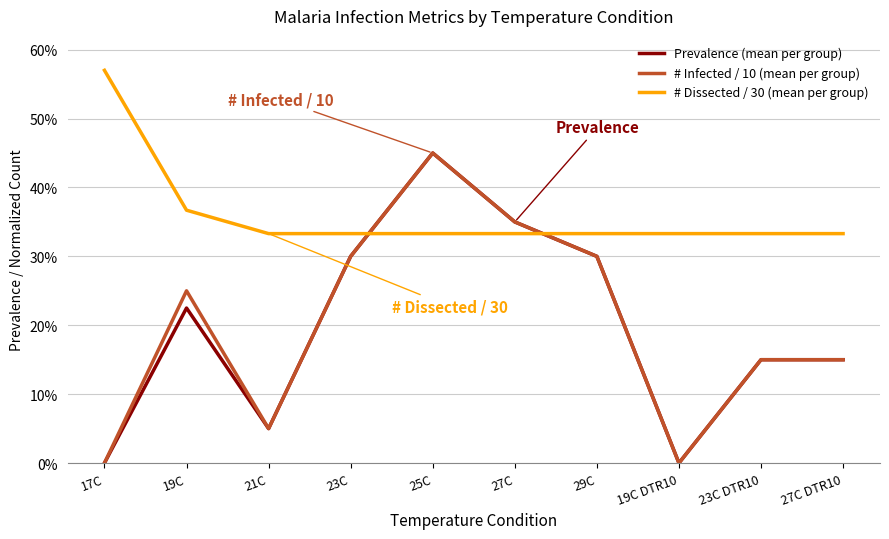

What is the value of the Prevalence (mean per group) point at the 7th from the left?

0.3